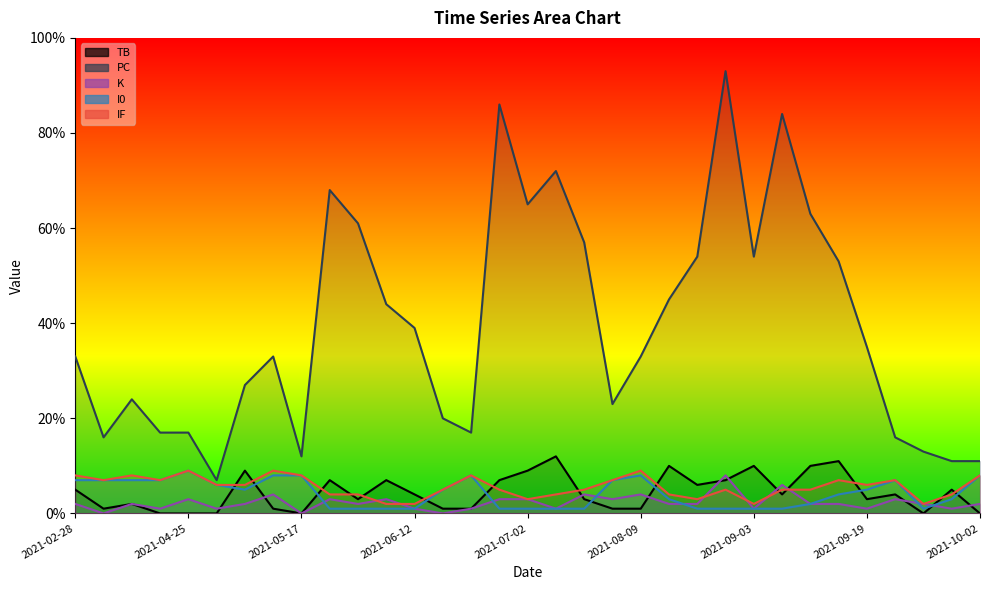

What is the sum of the TB values at 2021-09-19 and 2021-08-14?

13